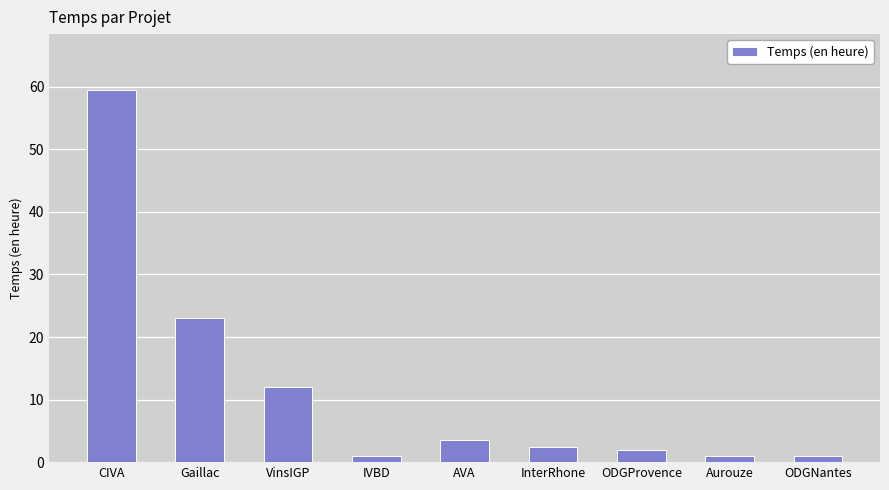

Reading left to right, list all the values displayed in this chart.

CIVA=59.5	Gaillac=23.0	VinsIGP=12.0	IVBD=1.0	AVA=3.5	InterRhone=2.5	ODGProvence=2.0	Aurouze=1.0	ODGNantes=1.0